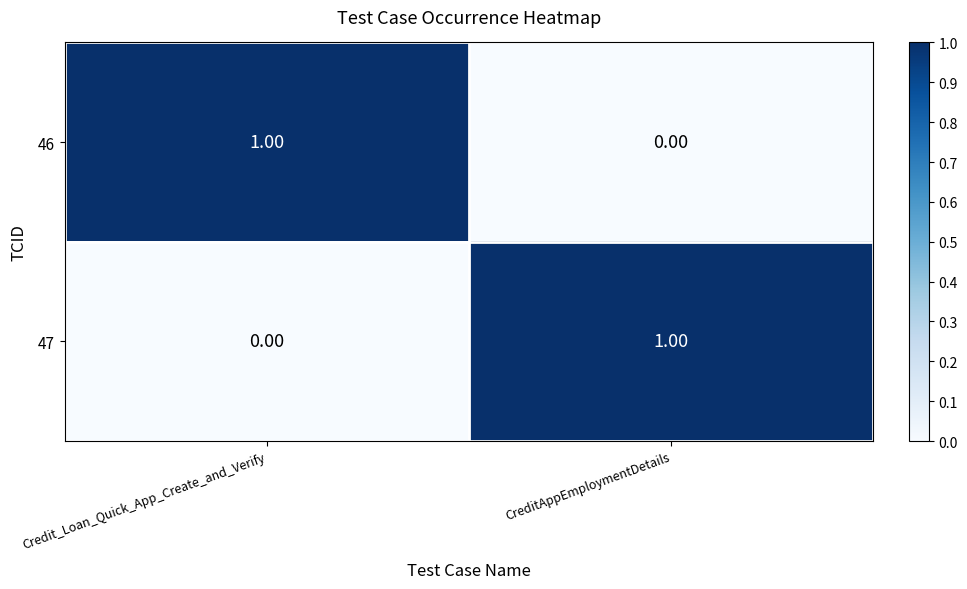

Which category has the lowest value in the 46 series?

CreditAppEmploymentDetails